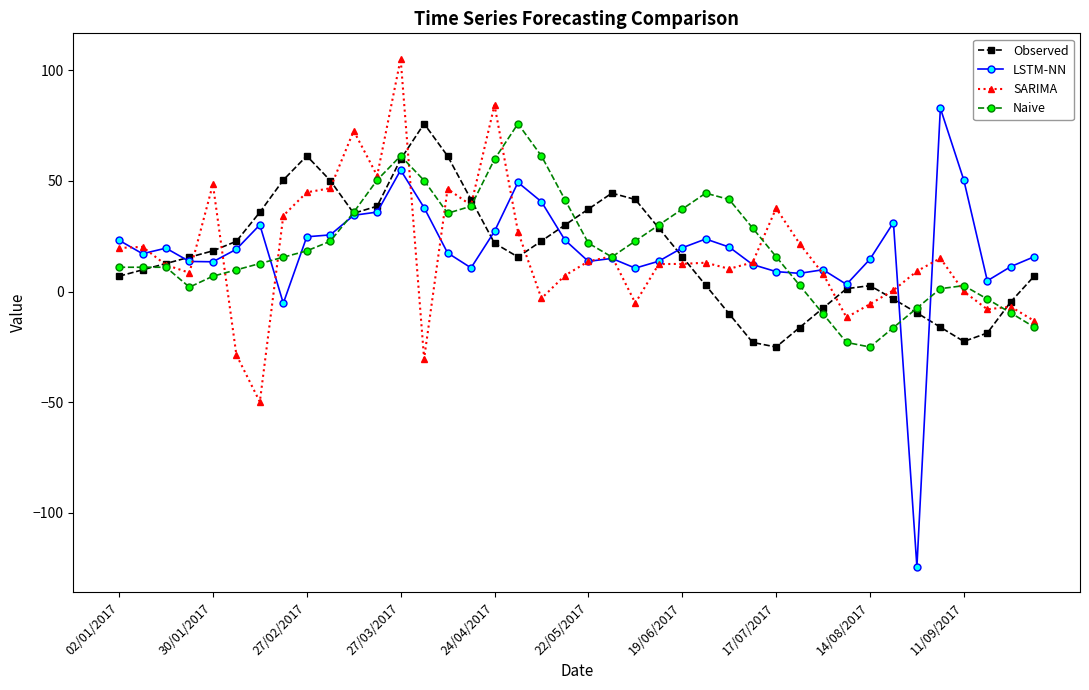

How many interior local valleys does the Observed series have?

4